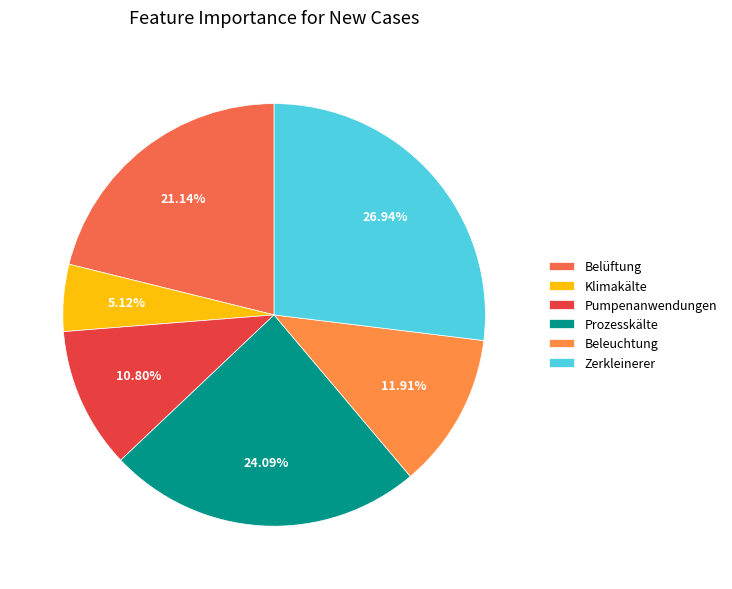

Is it true that Prozesskälte is 24% of the pie?

True